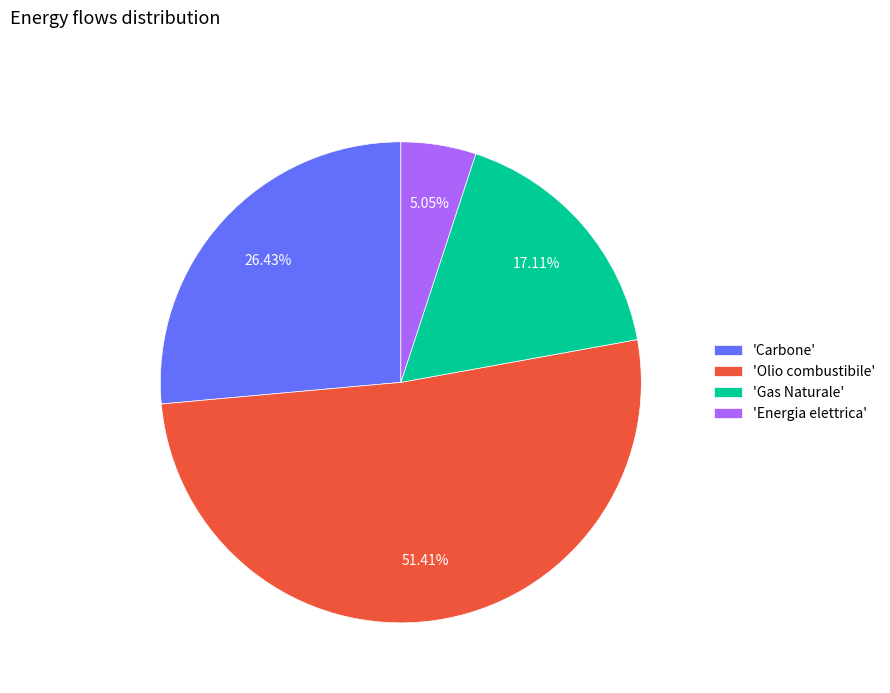

Which slice represents more than half of the pie?

'Olio combustibile'